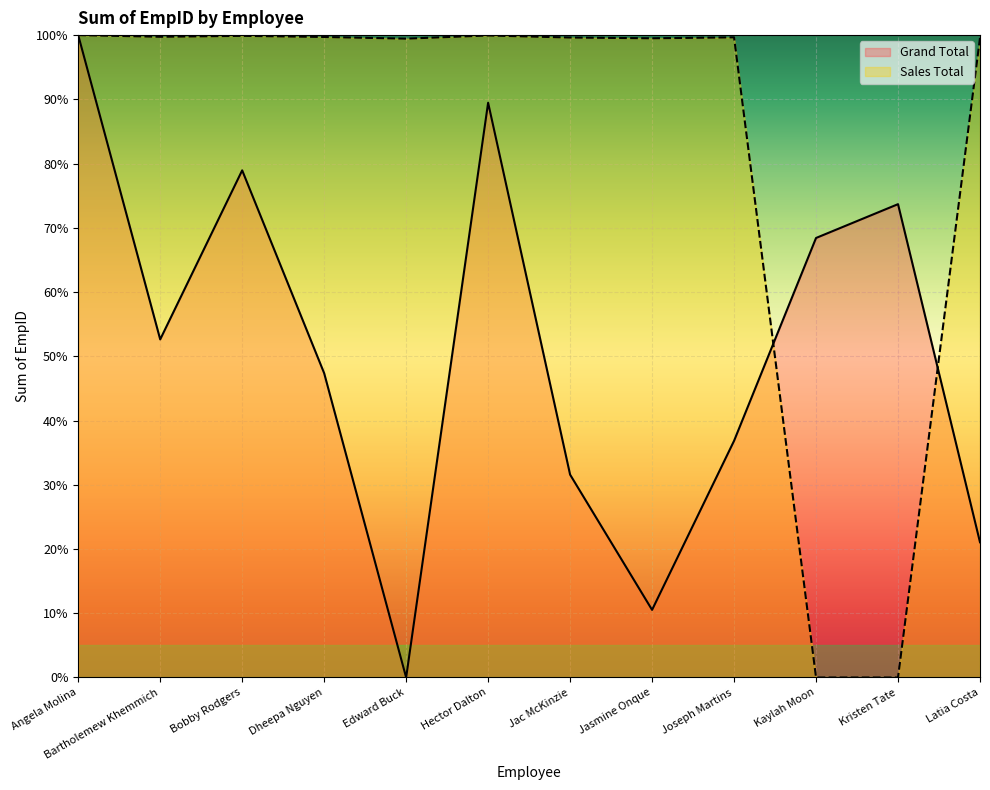

Does the chart display data point markers on the line(s)?

No